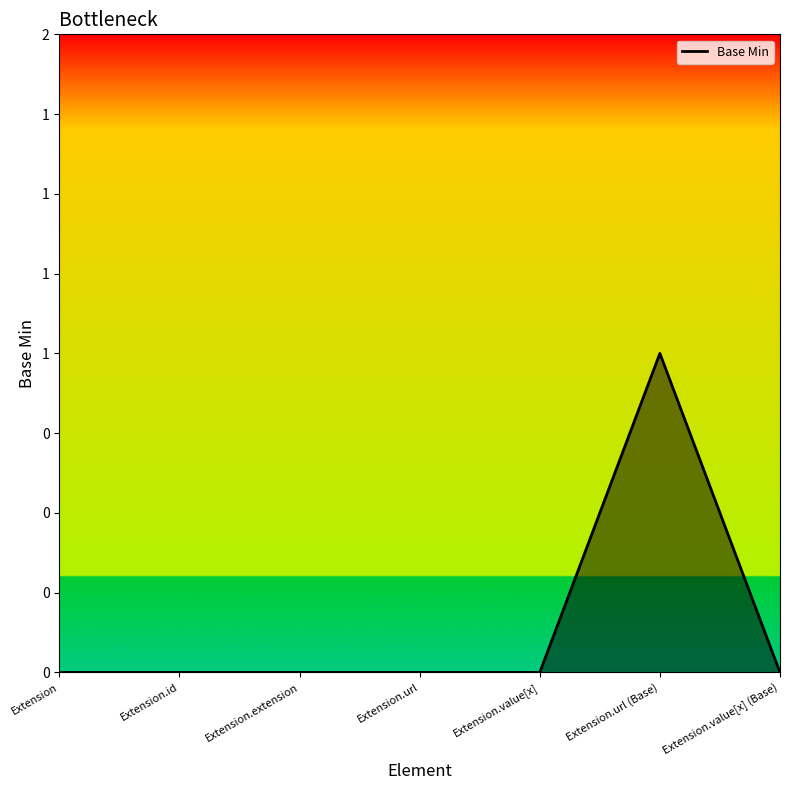

Is this an area chart (filled region under the line)?

Yes